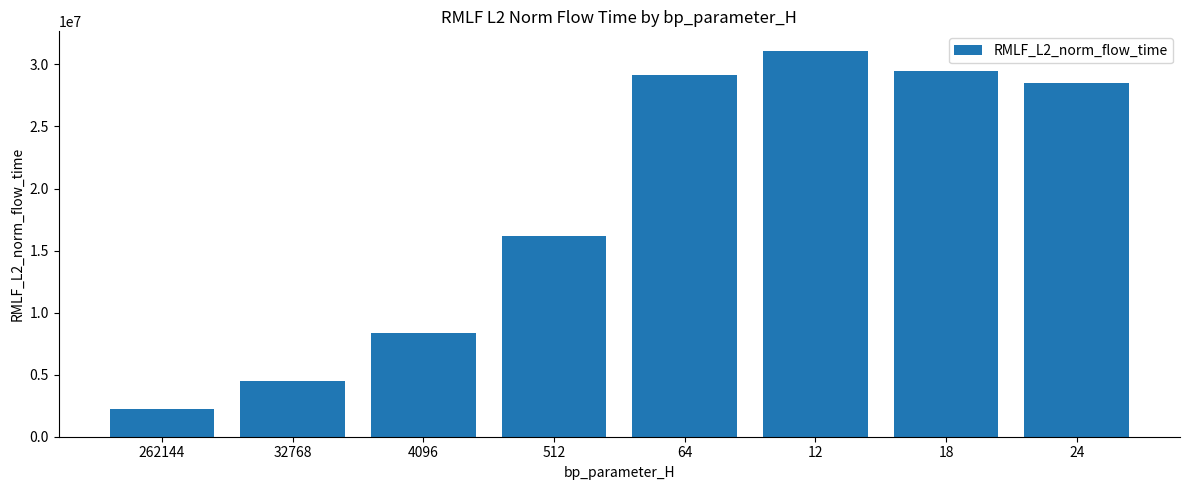

How many distinct data groups are displayed?

1